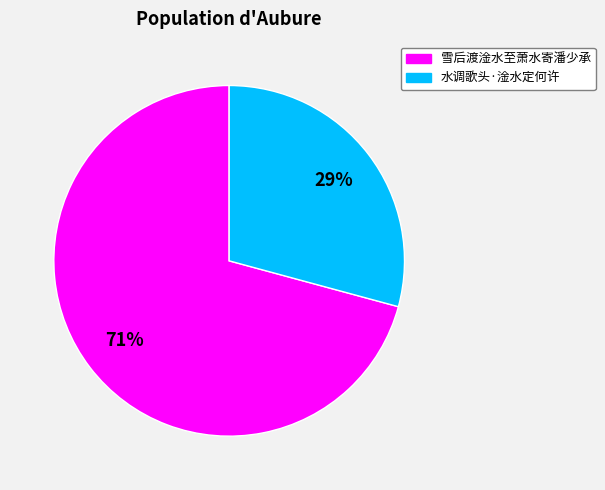

Is there a majority slice in this chart?

Yes